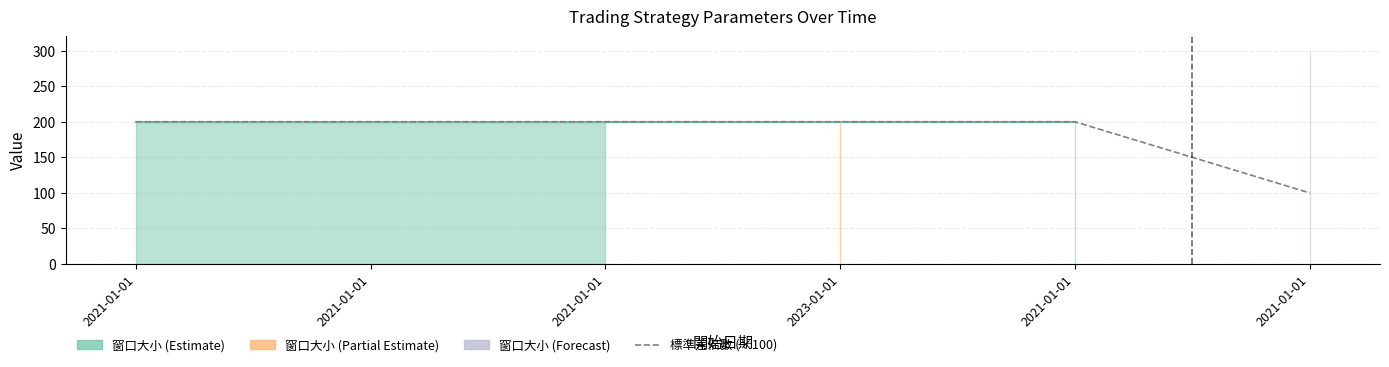

Reading left to right, what are all the values shown in this chart?

2021-01-01=200	2021-01-01=200	2021-01-01=200	2023-01-01=200	2021-01-01=200	2021-01-01=100